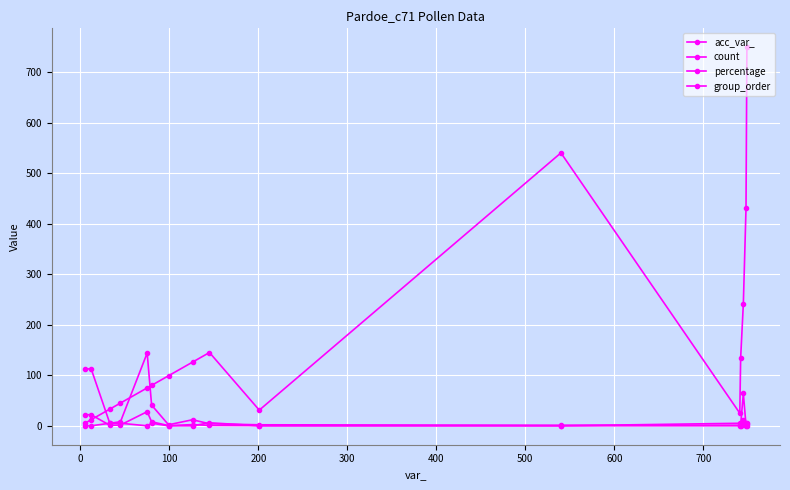

How many values in the acc_var_ series are below 99?

8